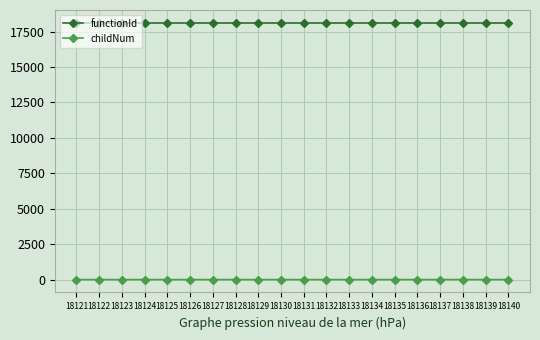

Read the functionId value at 18124.

18120